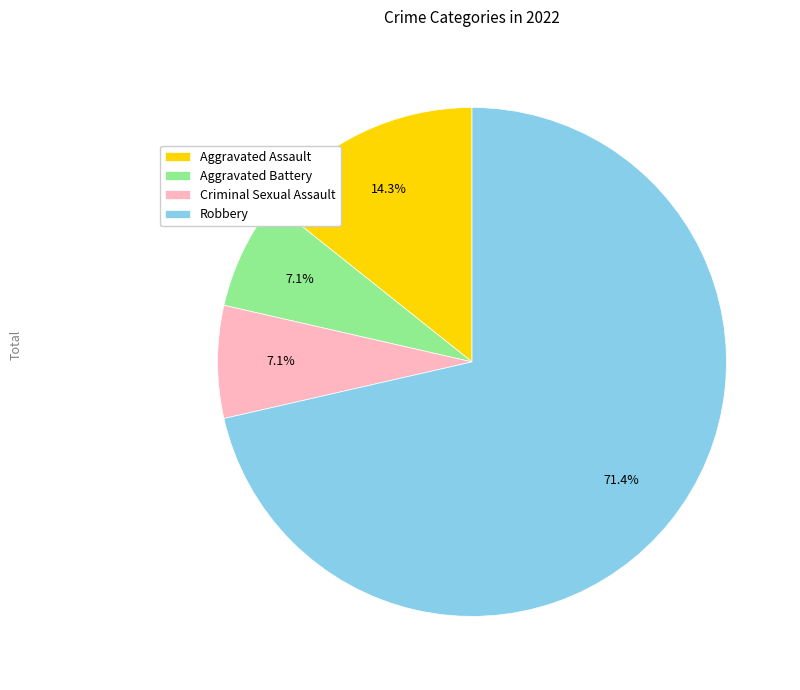

To the nearest percent, what portion does Robbery represent?

71%